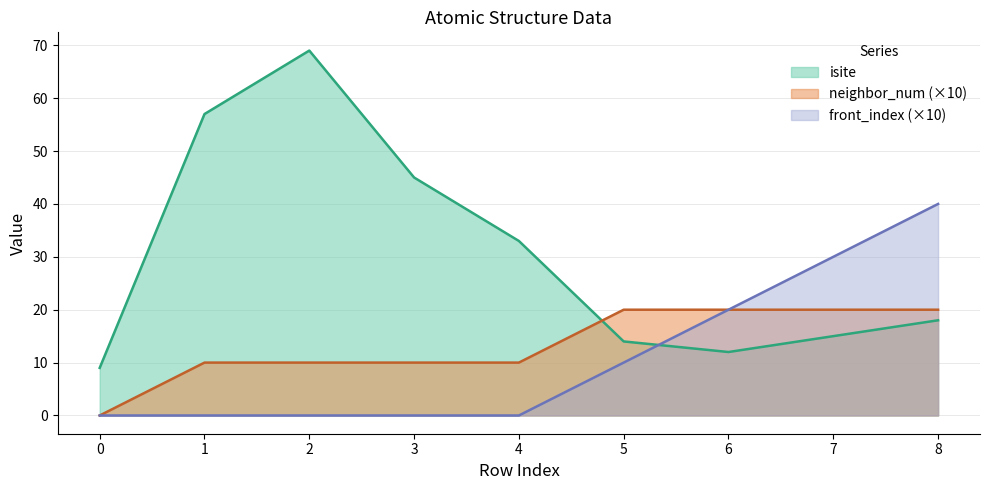

True or false: neighbor_num has more than 0 points higher than both neighbors.

False